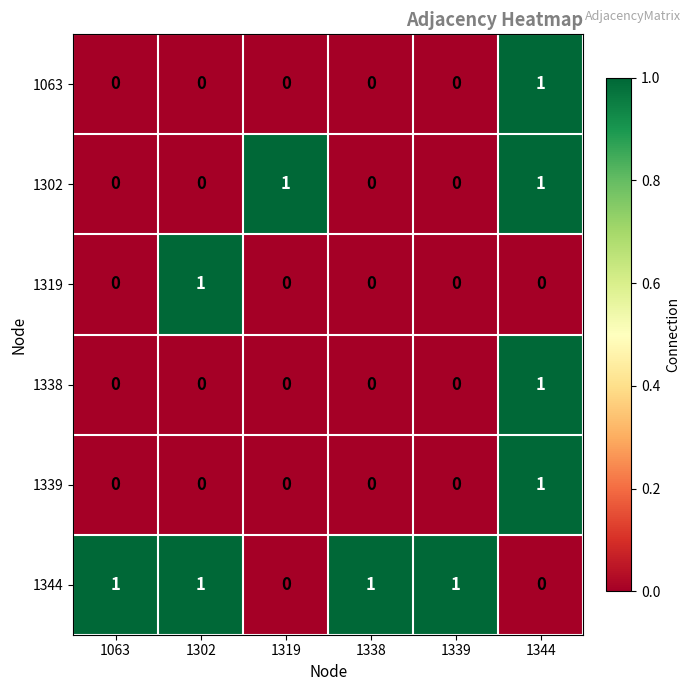

How many distinct data groups are displayed?

6